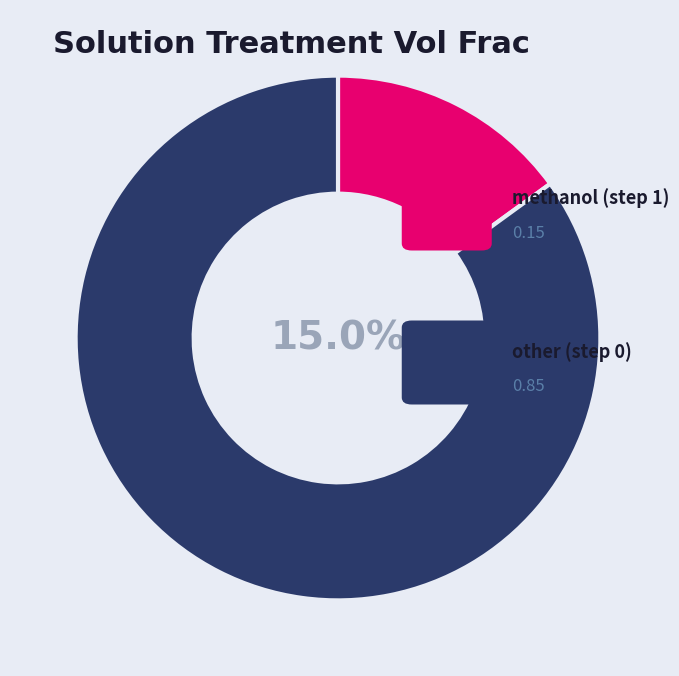

True or false: other (step 0) accounts for 77% of the total.

False